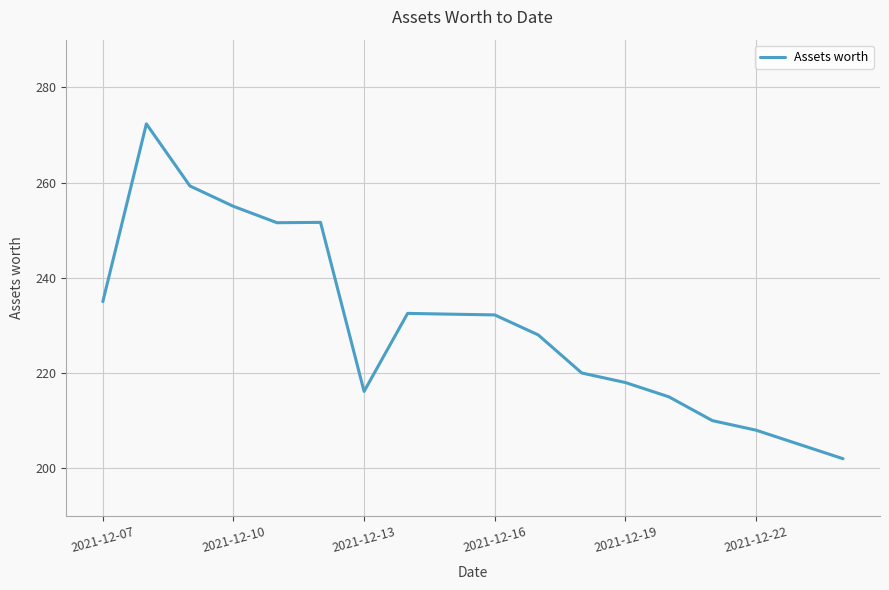

What is the average value?

230.2